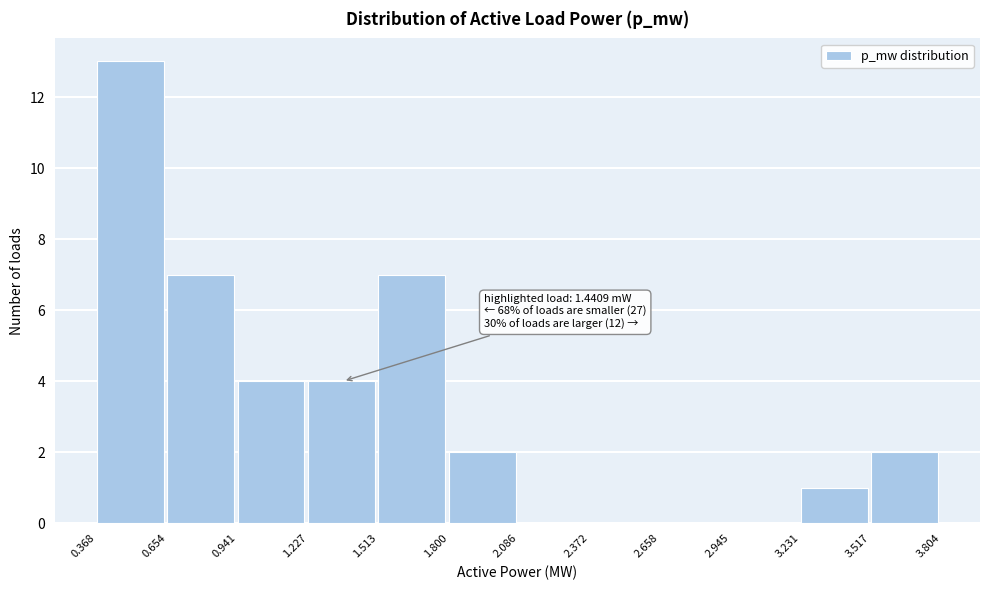

Reading left to right, what are all the values shown in this chart?

0.368=13	0.654=7	0.941=4	1.227=4	1.513=7	1.800=2	2.086=0	2.372=0	2.658=0	2.945=0	3.231=1	3.517=2